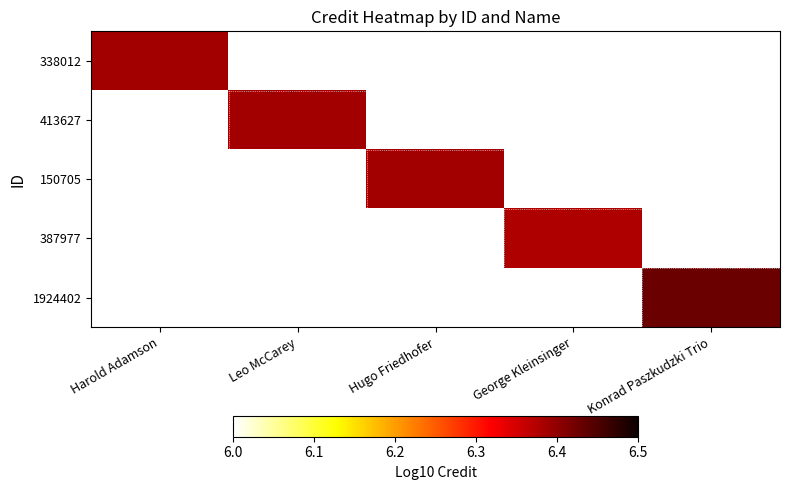

How many series are shown in this chart?

5